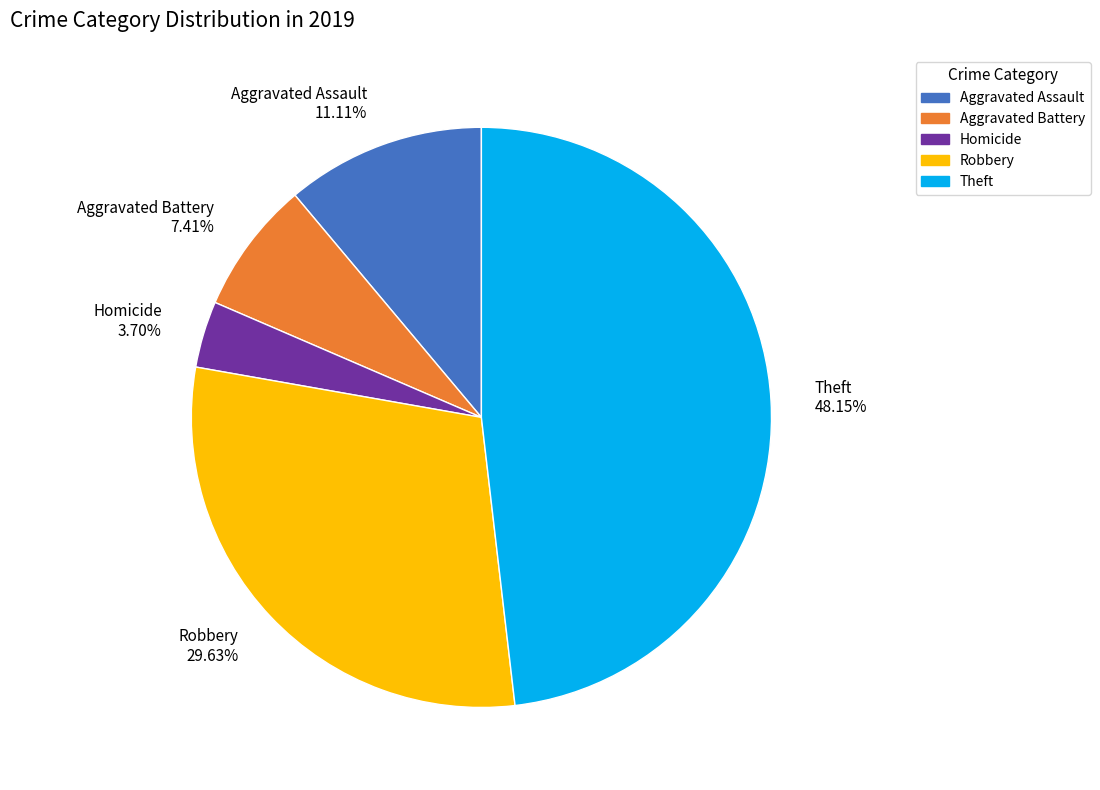

Is there a majority slice in this chart?

No